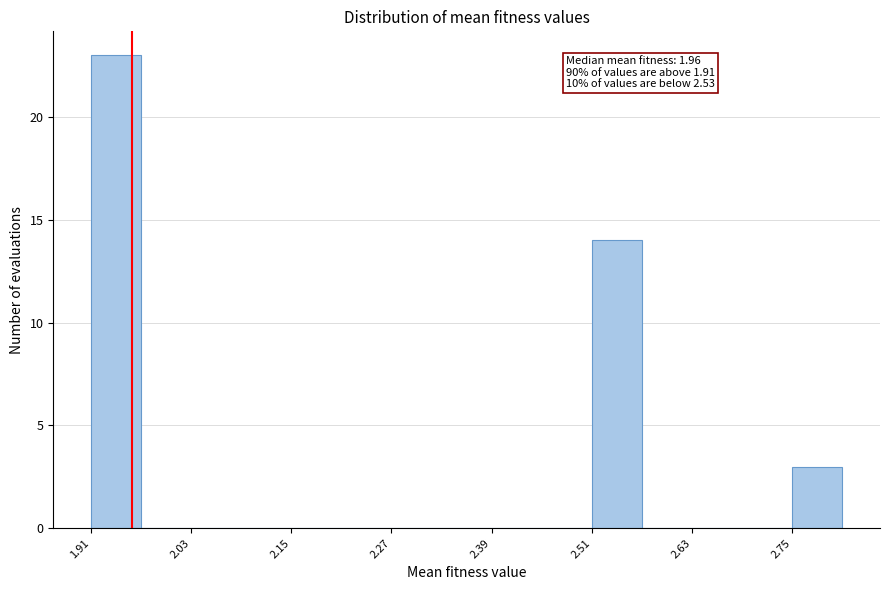

Around what value on the x-axis is the tallest bar? Give the approximate position of its centre, as read against the axis.

1.94